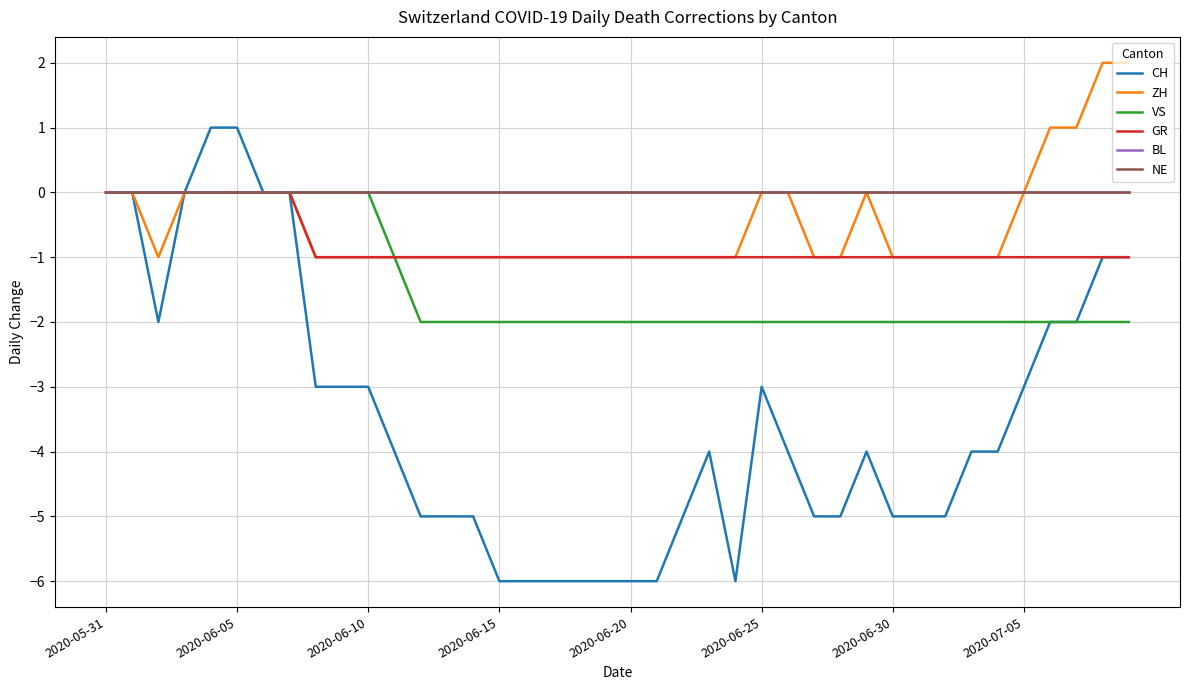

Does the chart have visible grid lines?

Yes